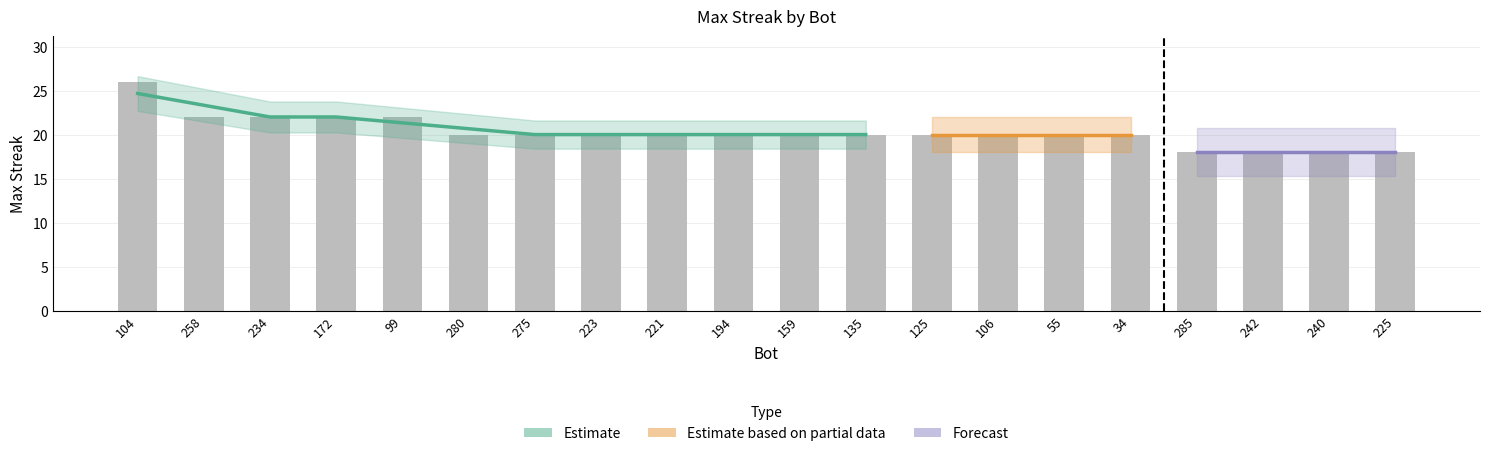

What is the ratio of the value at 104 to the value at 225?

1.4